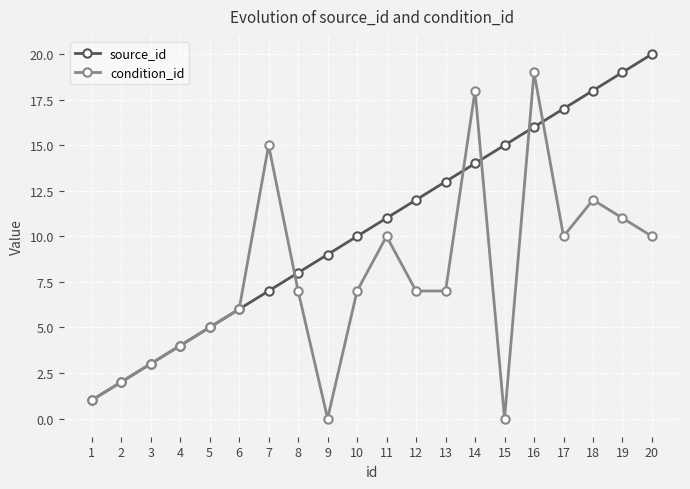

What is the value of the source_id point at the 18th from the left?

18